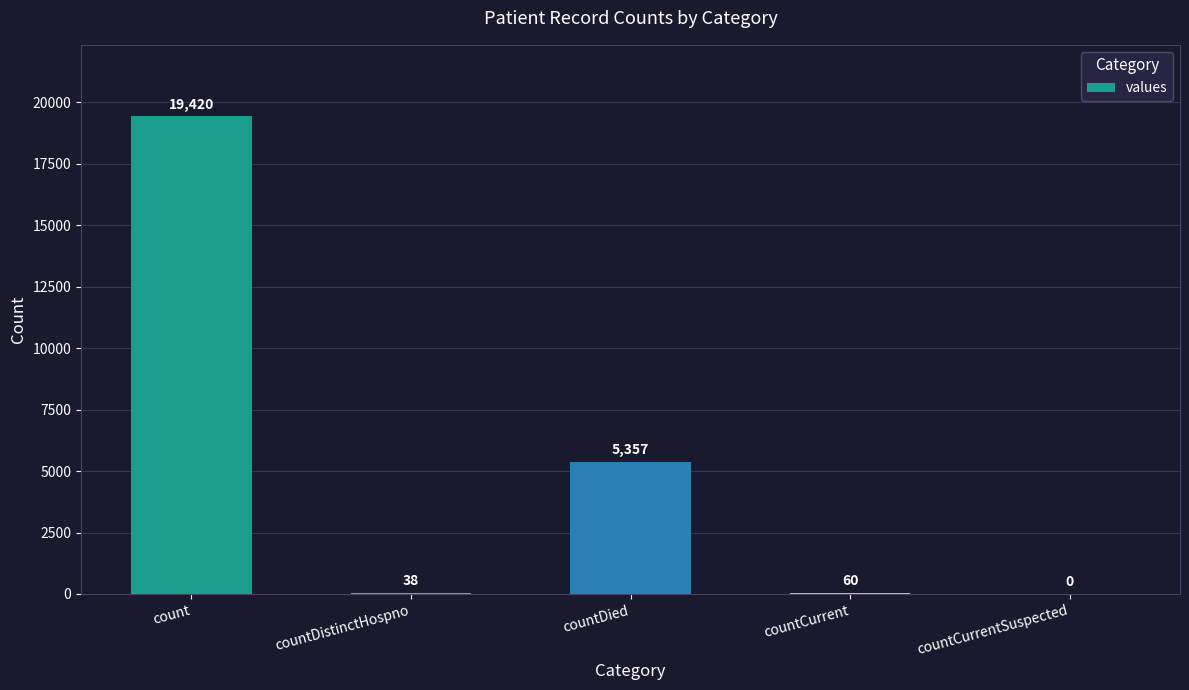

Reading left to right, what are all the values shown in this chart?

19420	38	5357	60	0